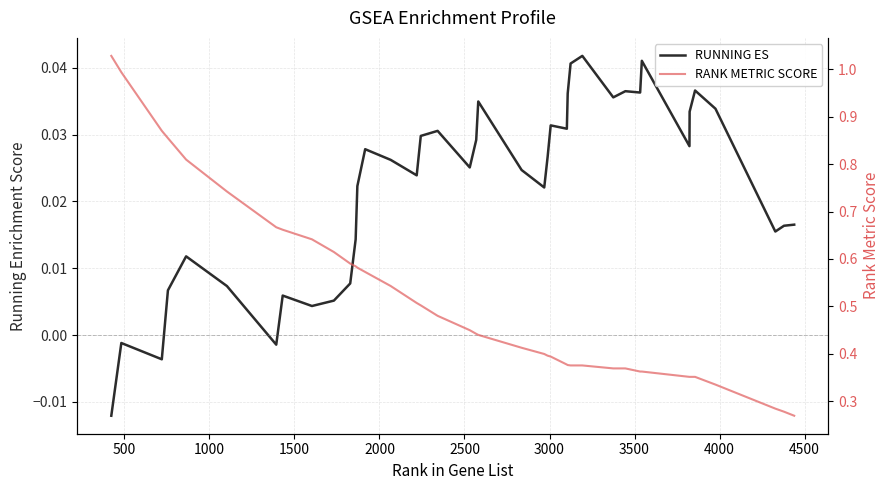

True or false: RUNNING ES and RANK METRIC SCORE intersect in this chart.

False